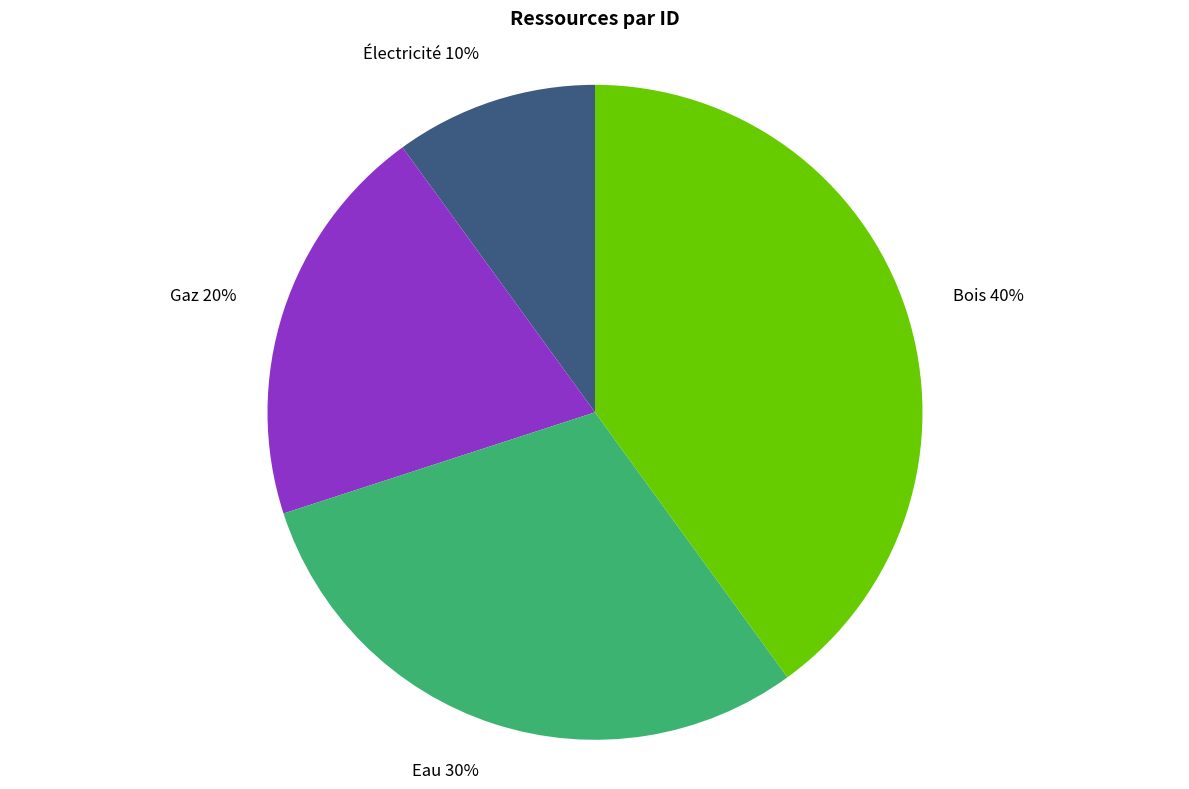

Is the sum of Électricité and Eau greater than half?

No